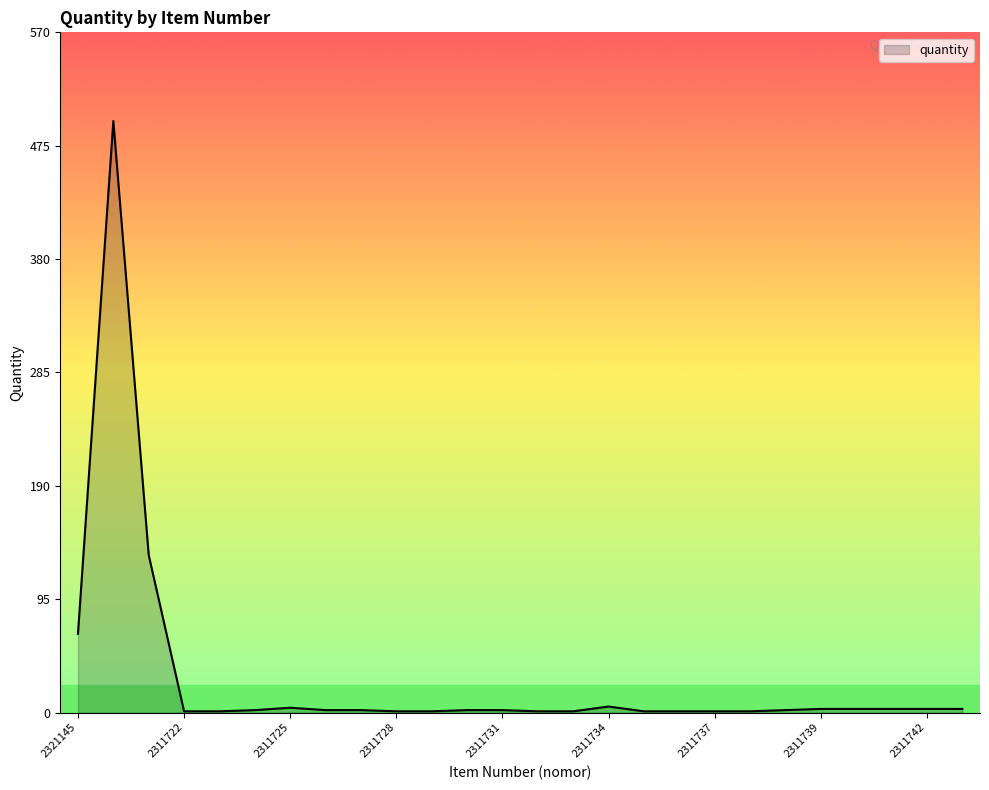

What is the difference between the maximum and minimum values?

495